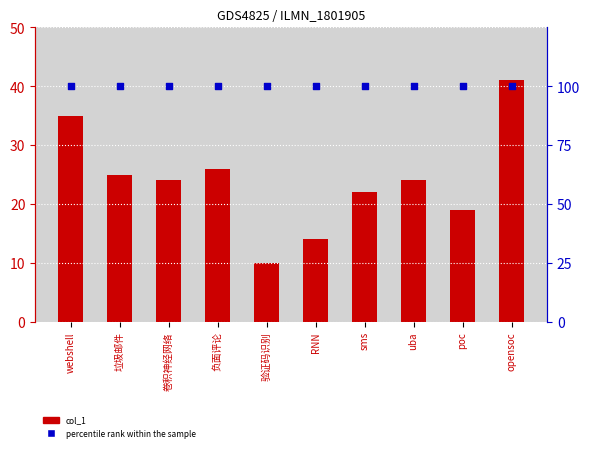

Which series has the largest total across all categories?

percentile rank within the sample